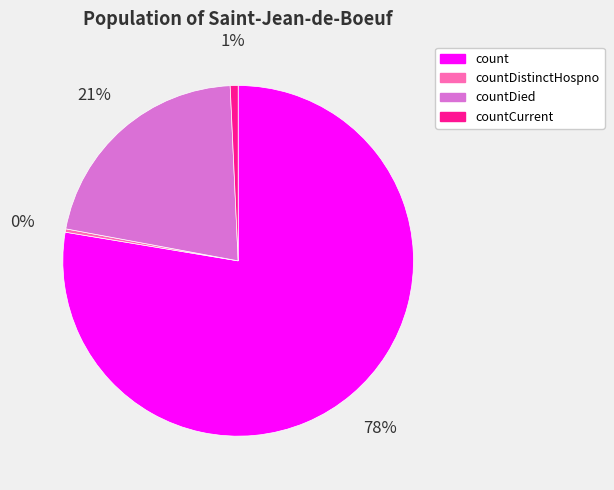

Is countDied the majority of the pie?

No